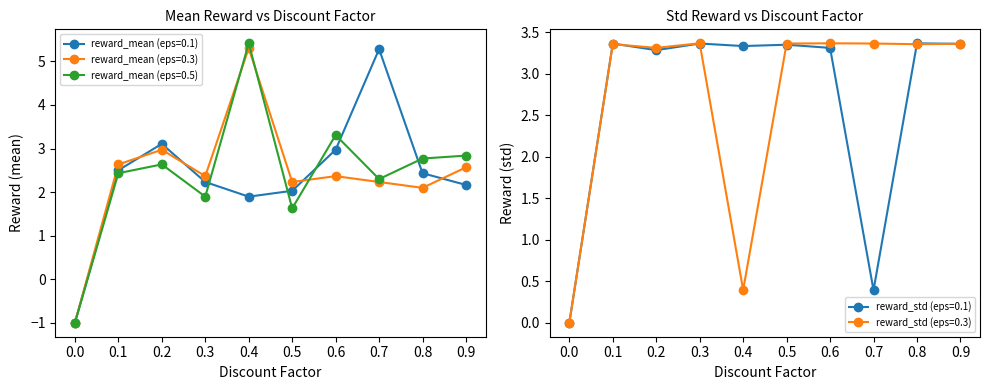

What is the smallest value displayed?

-1.0